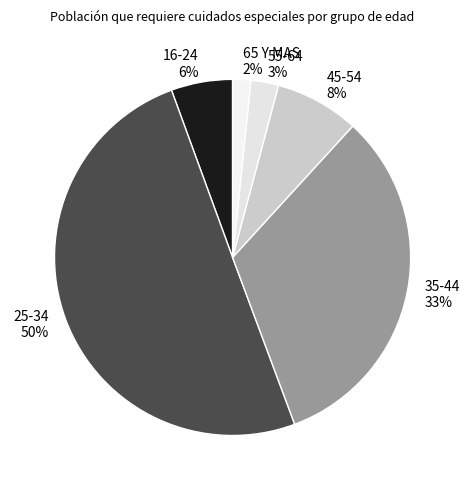

True or false: 16-24 accounts for 1% of the total.

False